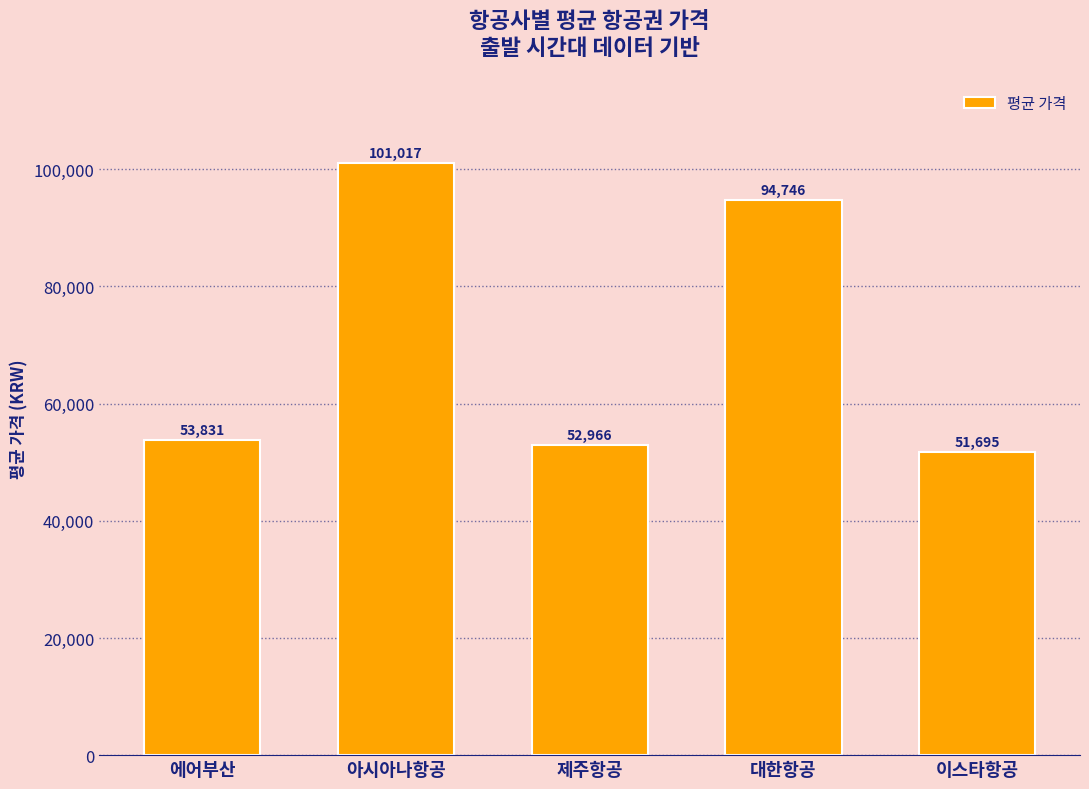

Read the value at 아시아나항공.

101017.0